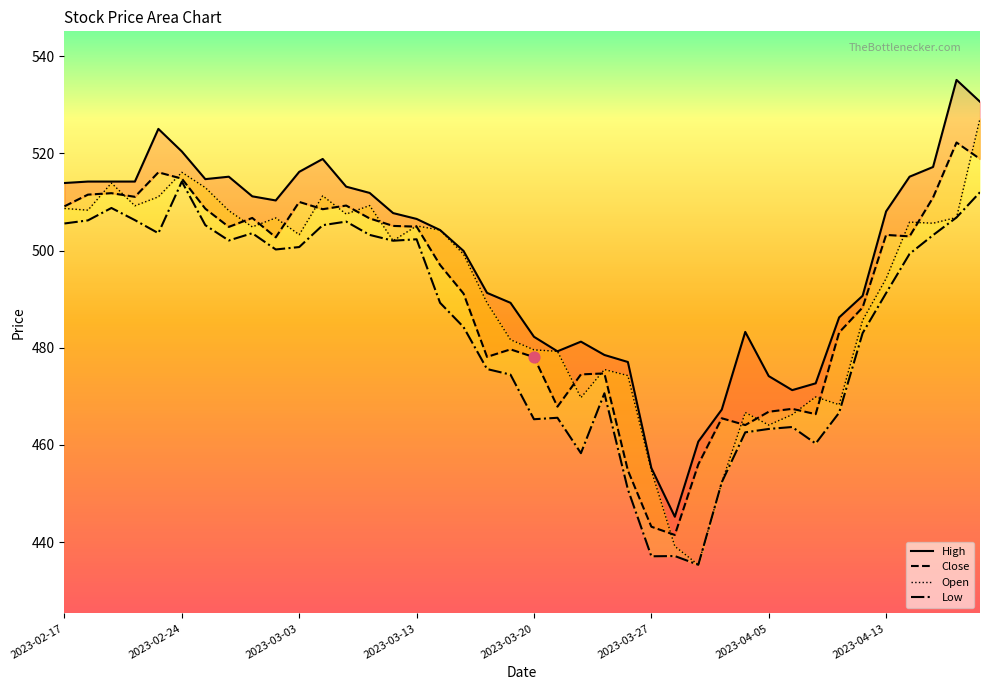

What is the total value across all series at 39?

2088.7